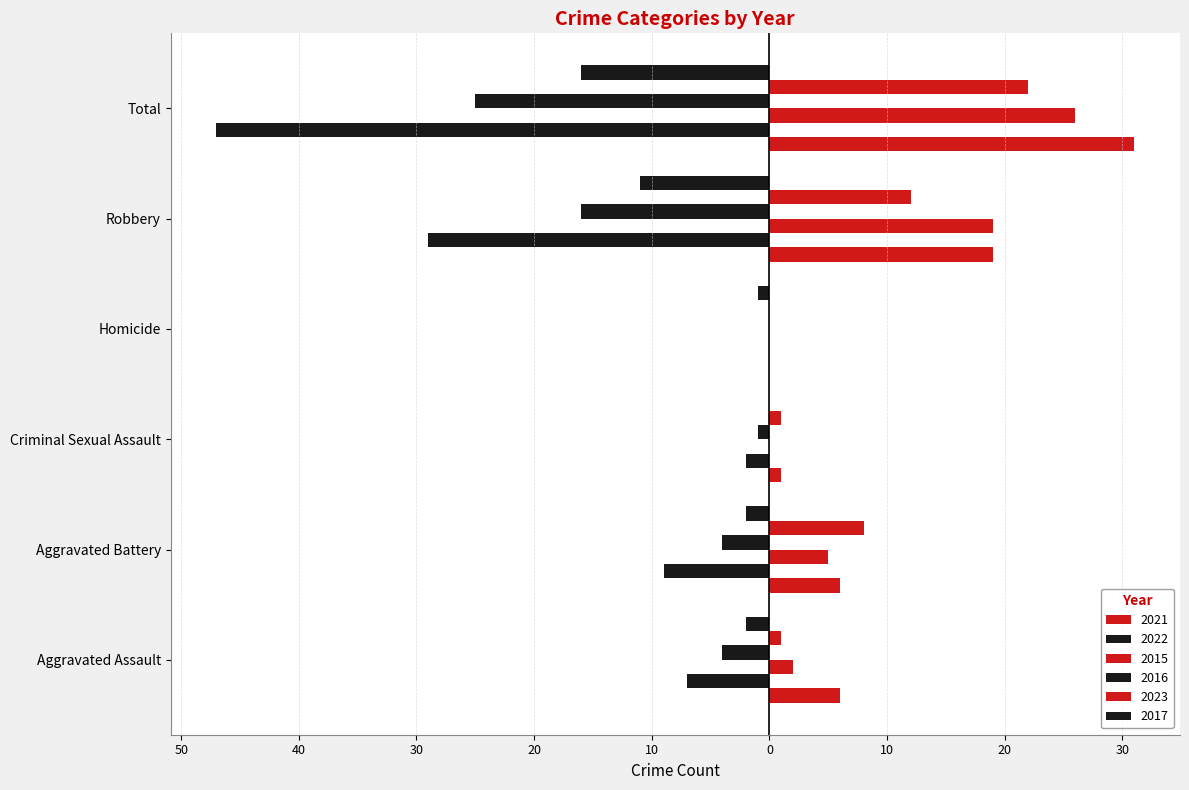

Which category has the highest value in the 2022 series?

Homicide